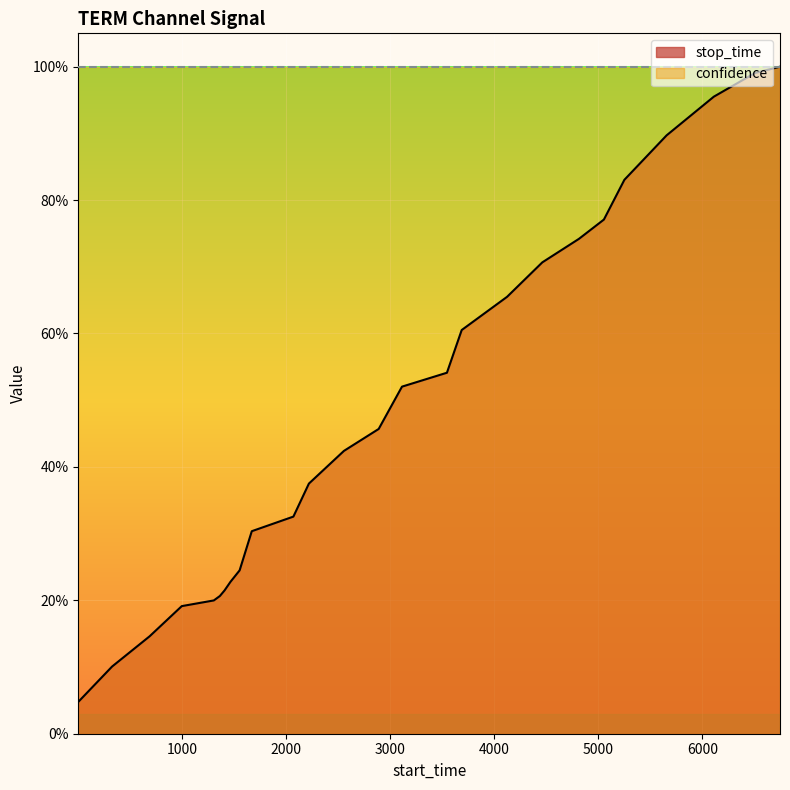

Between 5251 and 4462, which is larger?

5251